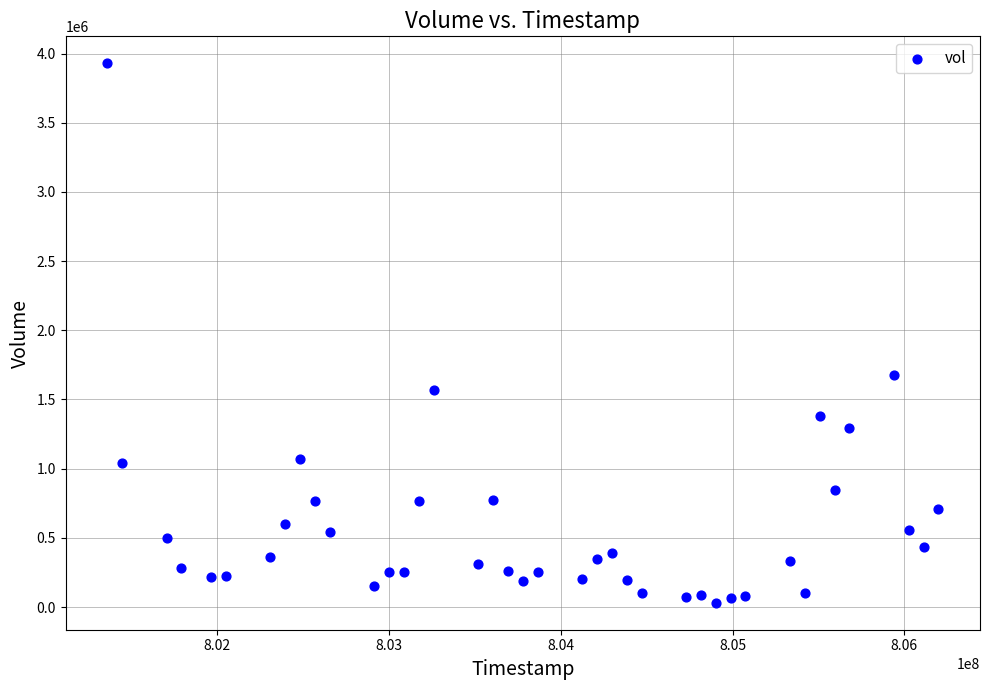

What Y value in the scatter plot is closest to 1980292?

1678547